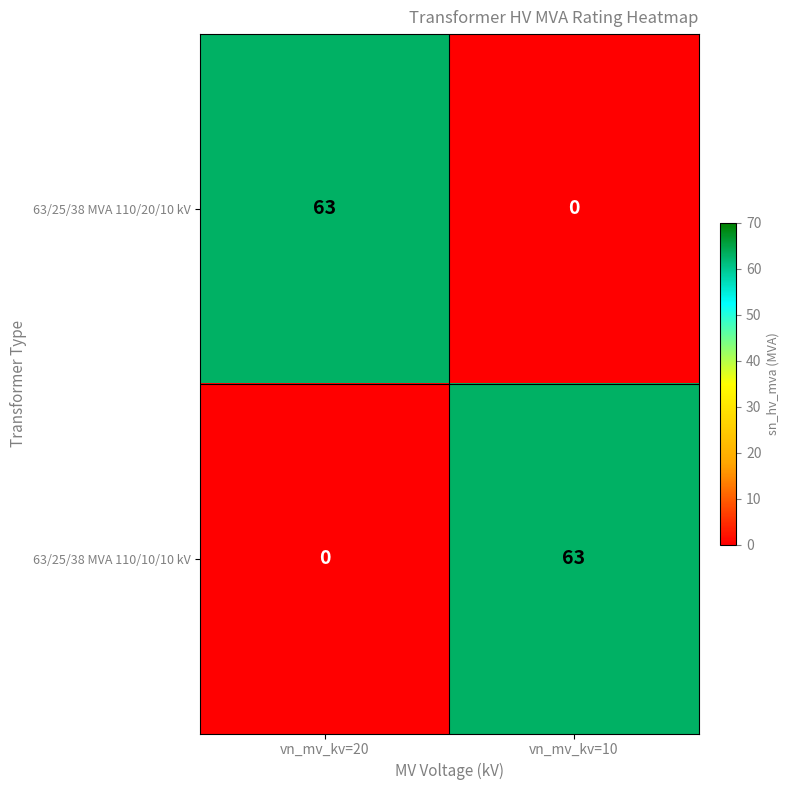

Rank the series at vn_mv_kv=10 from lowest to highest value.

63/25/38 MVA 110/20/10 kV, 63/25/38 MVA 110/10/10 kV